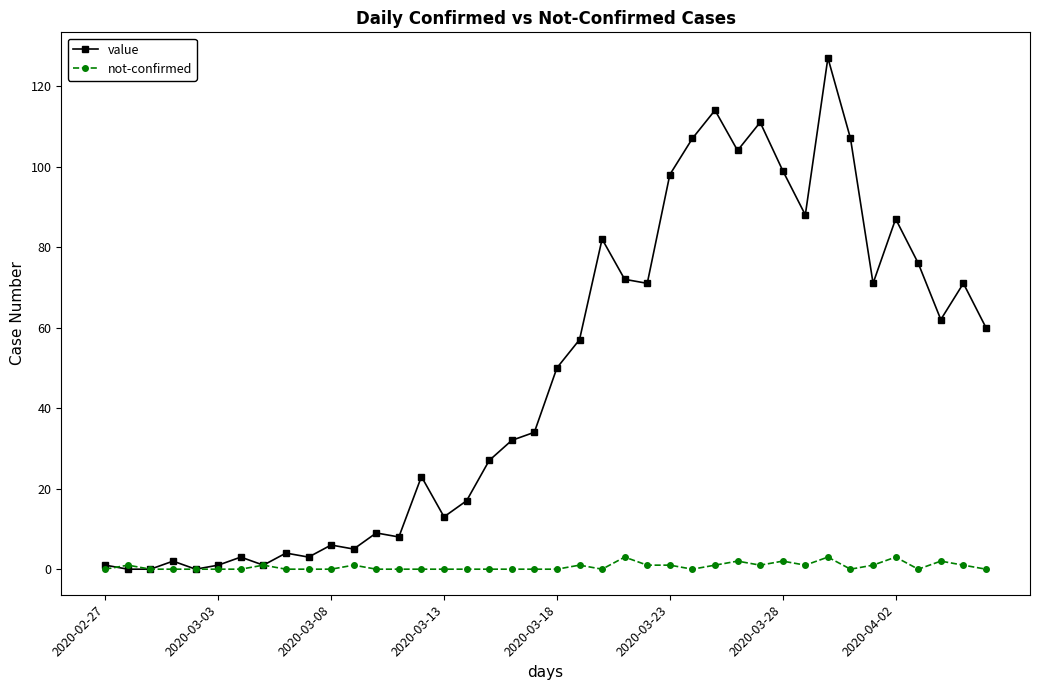

What is the average value of the not-confirmed series?

1